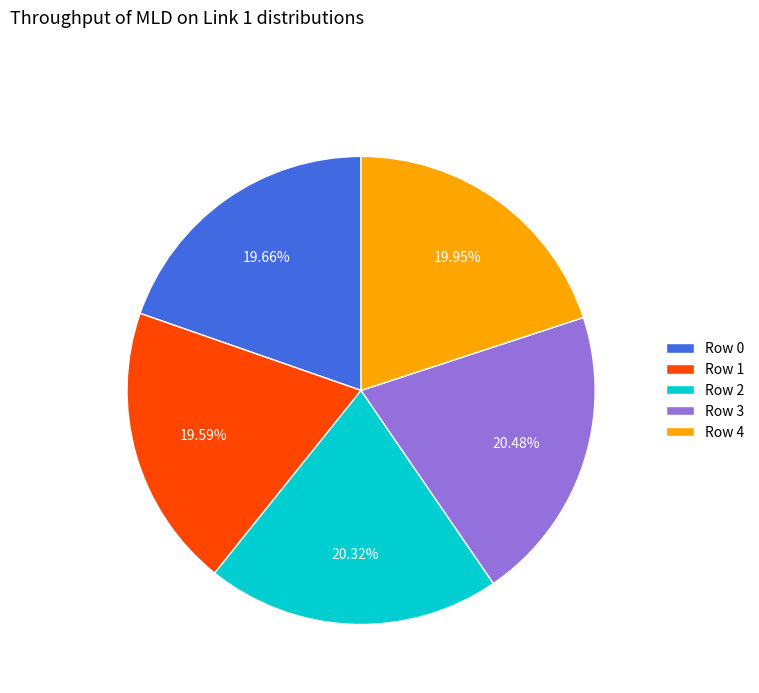

Does Row 4 account for over 50% of the chart?

No